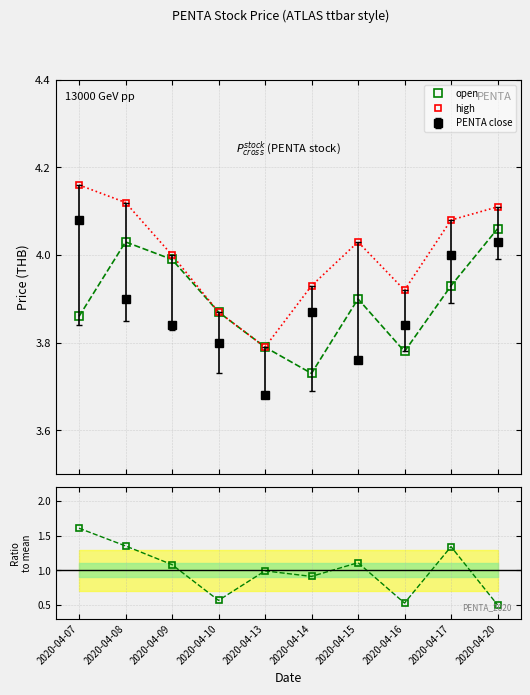

What is the value of the high point at the 9th from the left?

4.1